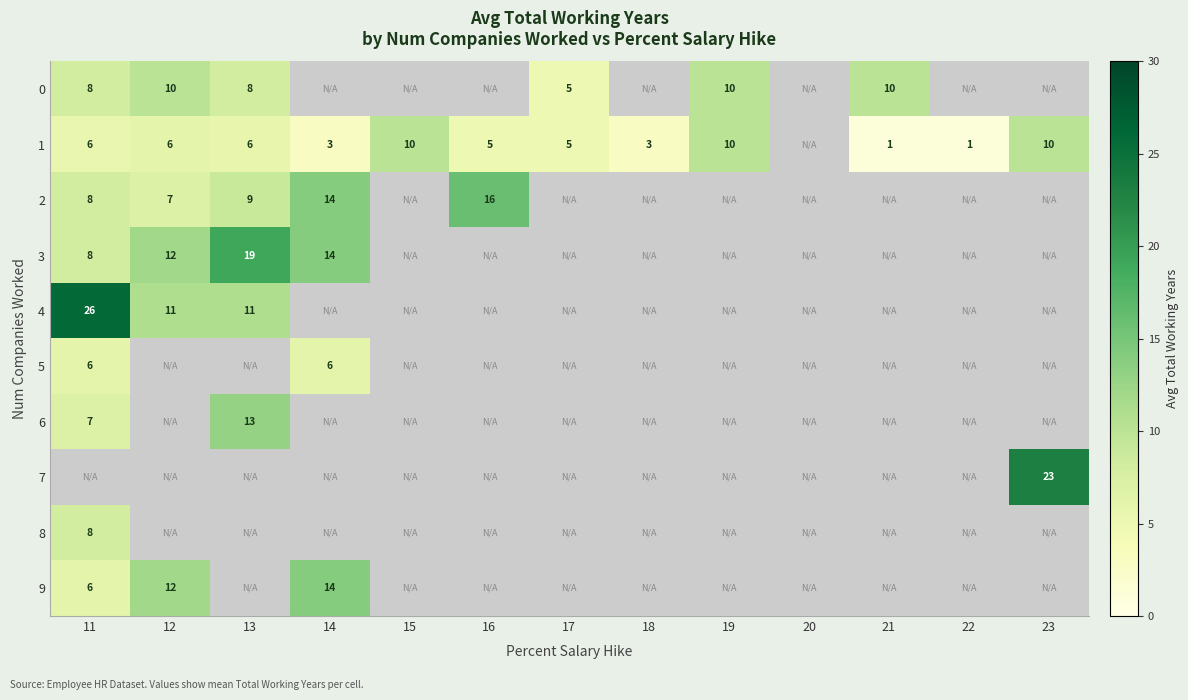

Is the value of 9 at 14 greater than the value of 4 at 13?

Yes